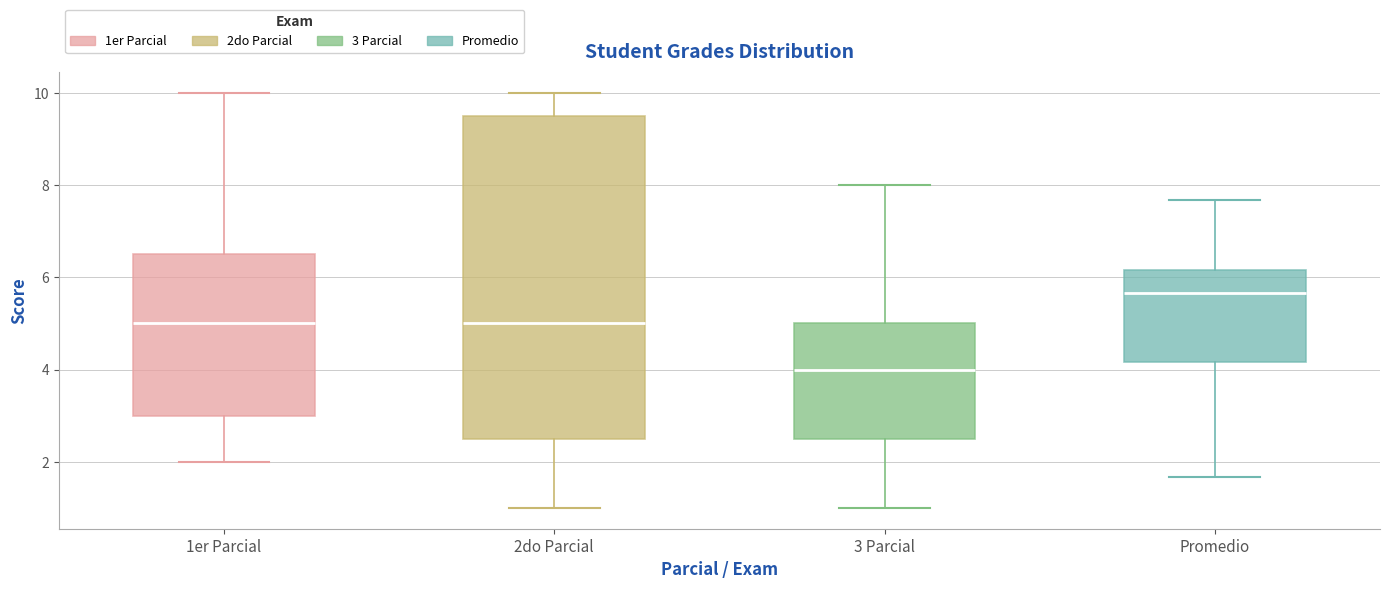

Where does the upper whisker of the box for 3 Parcial end on the y-axis? The values are not printed on the chart, so give them approximately, as read against the axis.

8.0